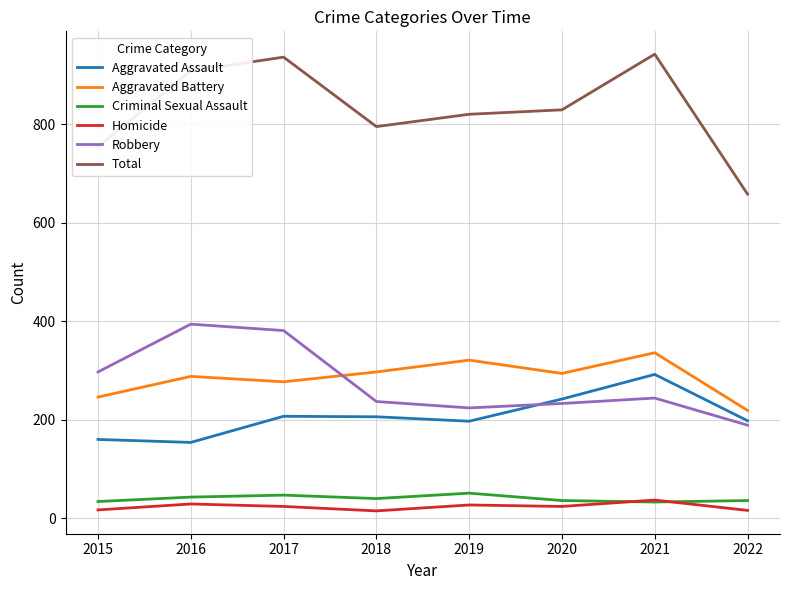

Between which two adjacent categories do Criminal Sexual Assault and Homicide first intersect?

2020 and 2021